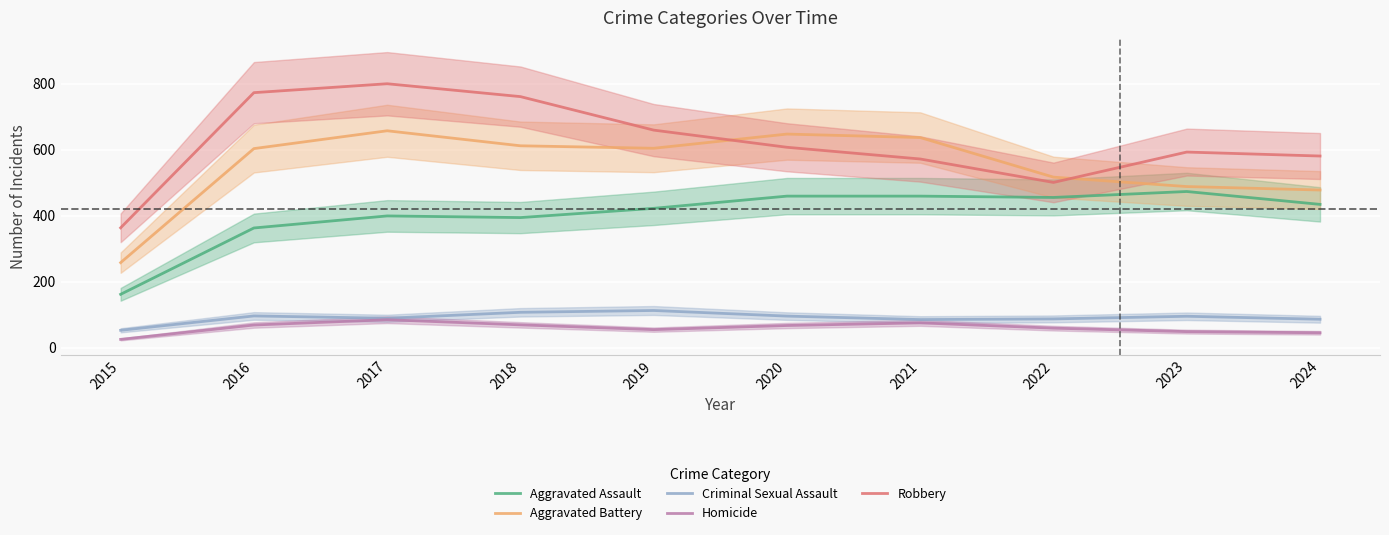

The Robbery series shows 157.2 at 2015. True or false?

False